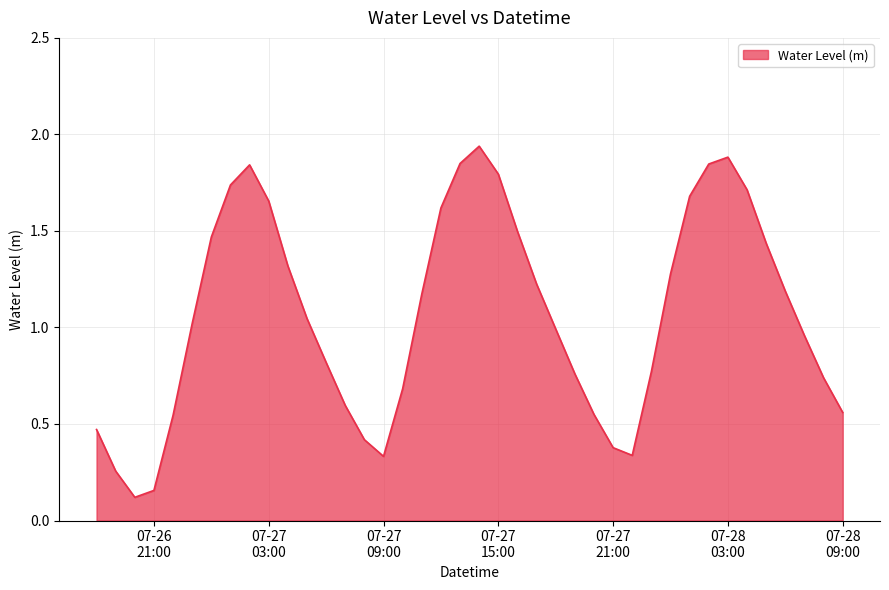

What is the maximum value shown in the chart?

1.9